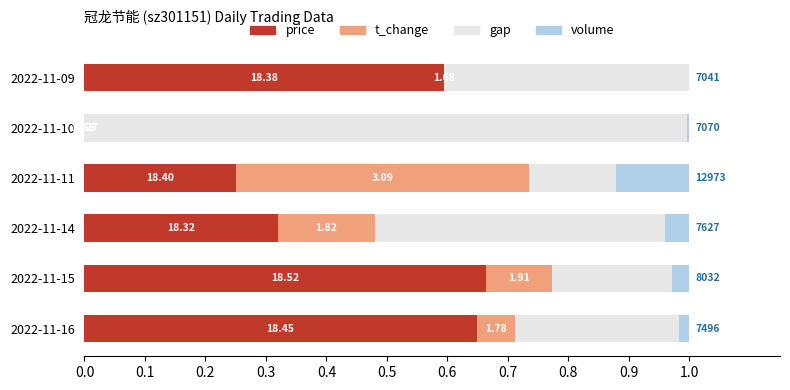

Reading left to right, transcribe all the data shown in this chart.

price (norm): 0.6	0.7	0.3	0.3	0.0	0.6
t_change (norm): 0.1	0.1	0.2	0.5	0.0	0.0
volume gap: 0.3	0.2	0.5	0.1	1.0	0.4
volume (norm): 0.0	0.0	0.0	0.1	0.0	0.0